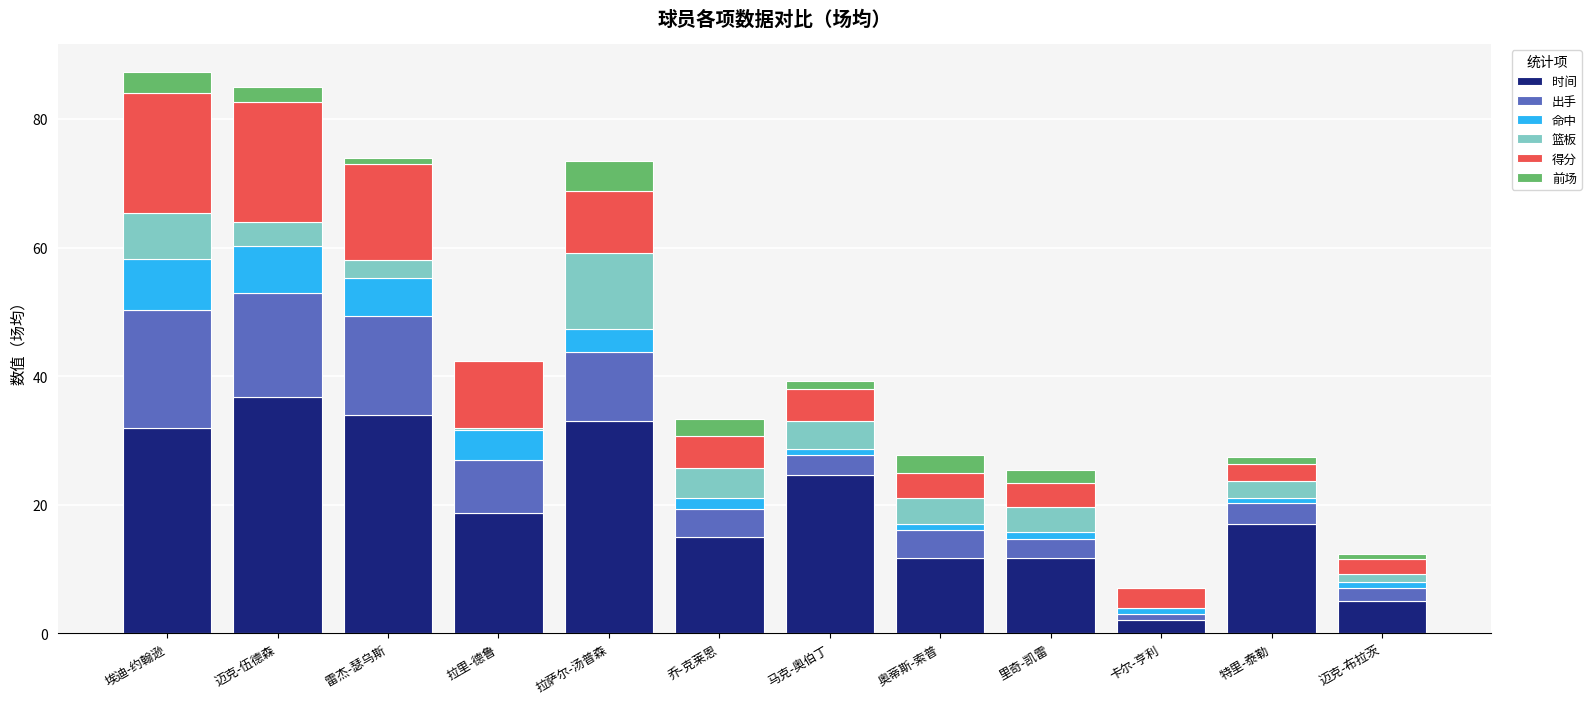

At which label does 时间 reach its peak?

迈克-伍德森